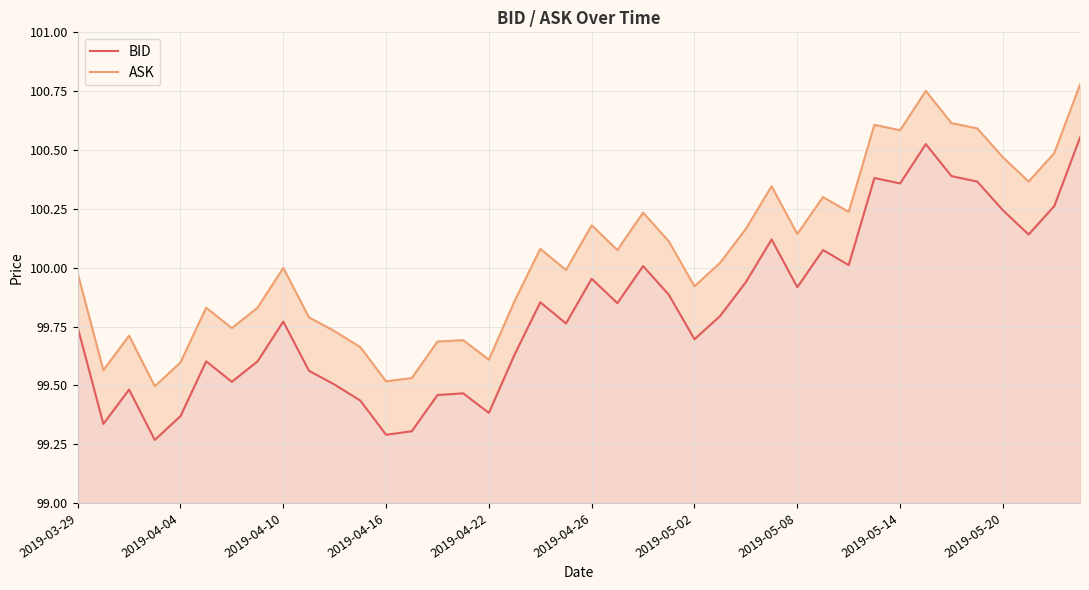

Rank the series by their maximum value, from lowest to highest.

BID, ASK